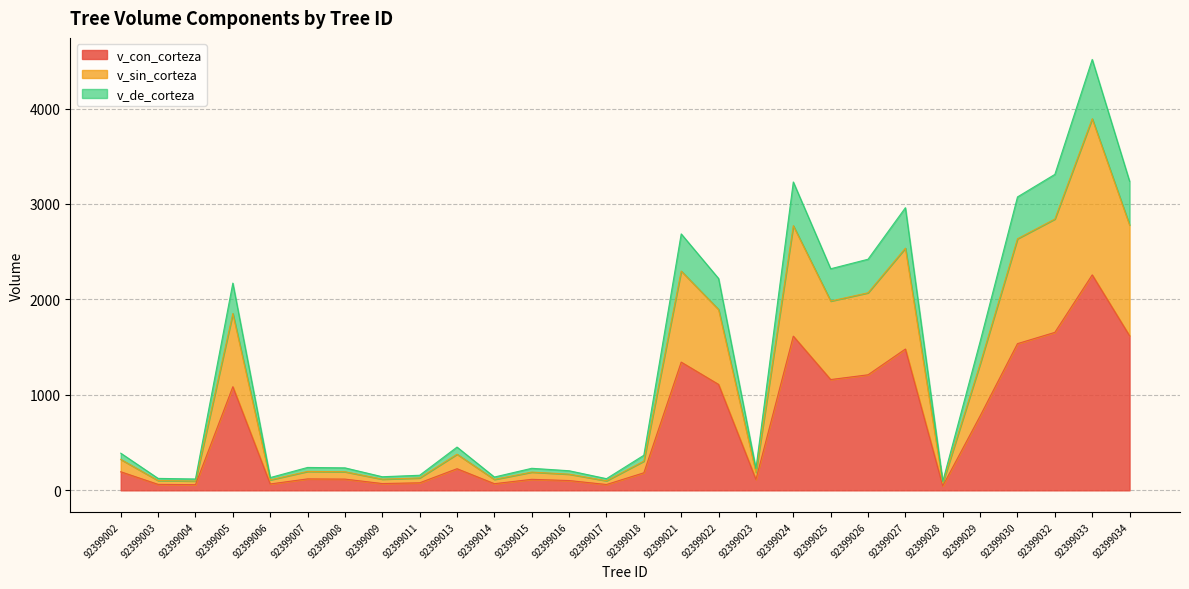

What is the total value across all series at 92399027?

2961.1